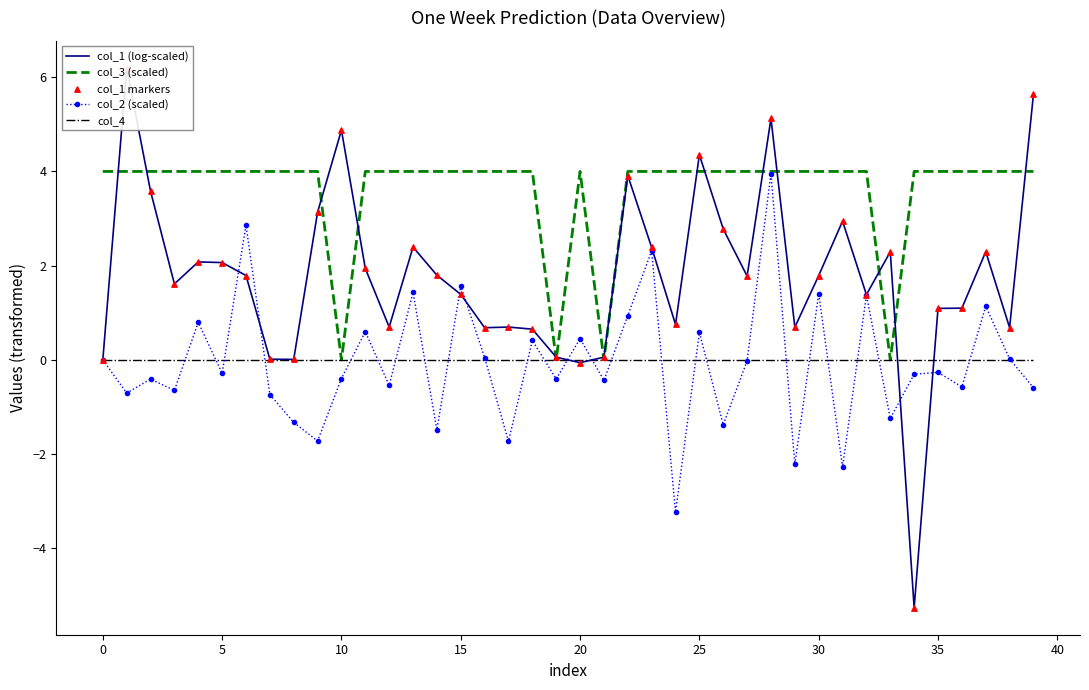

Is the value of col_2 (scaled) at 19 greater than the value of col_1 markers at 20?

No